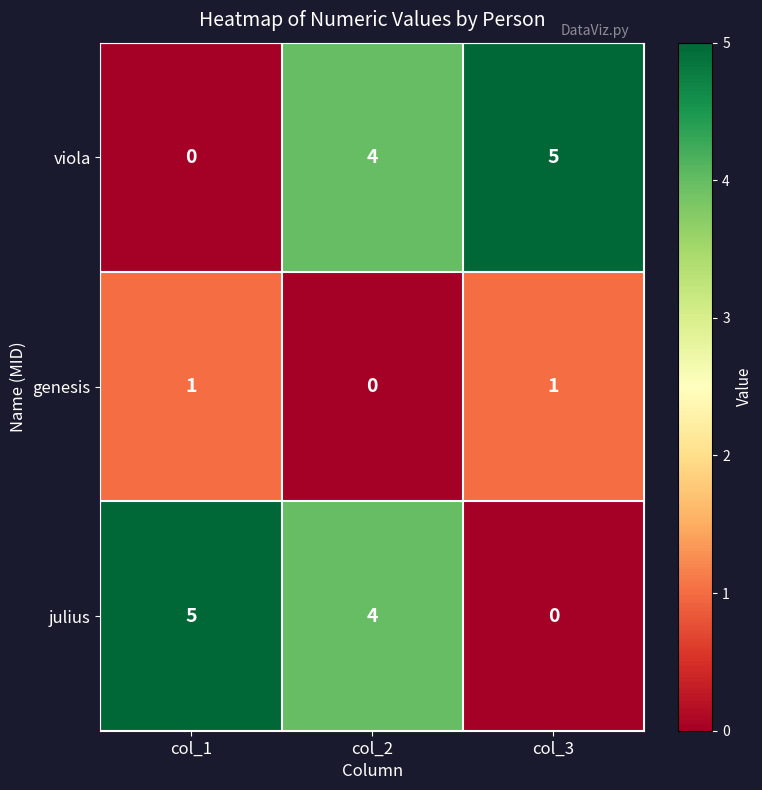

What is the difference between the highest and lowest values at col_3?

5